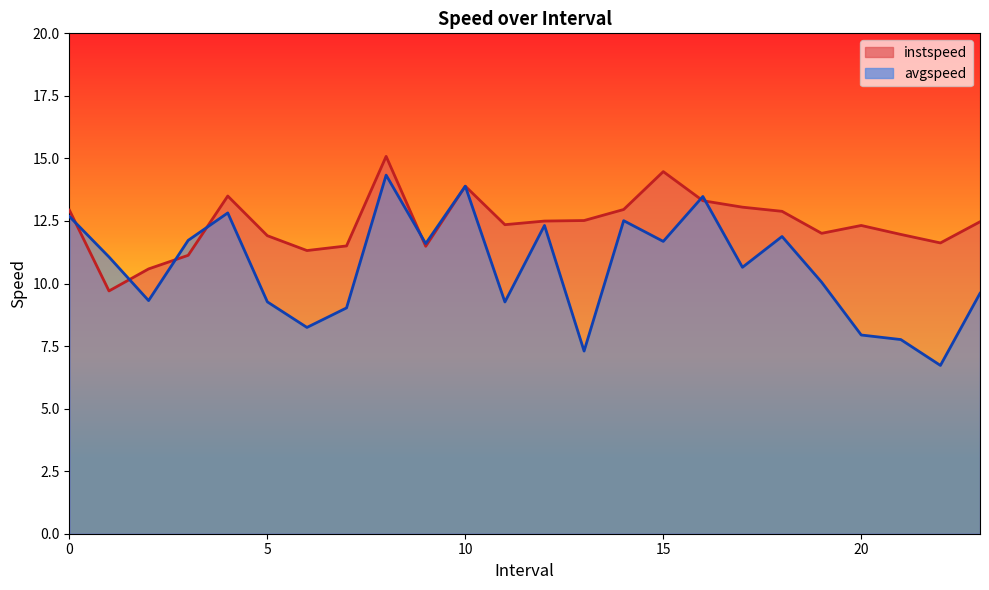

What is the total value across all series at 10?

27.8